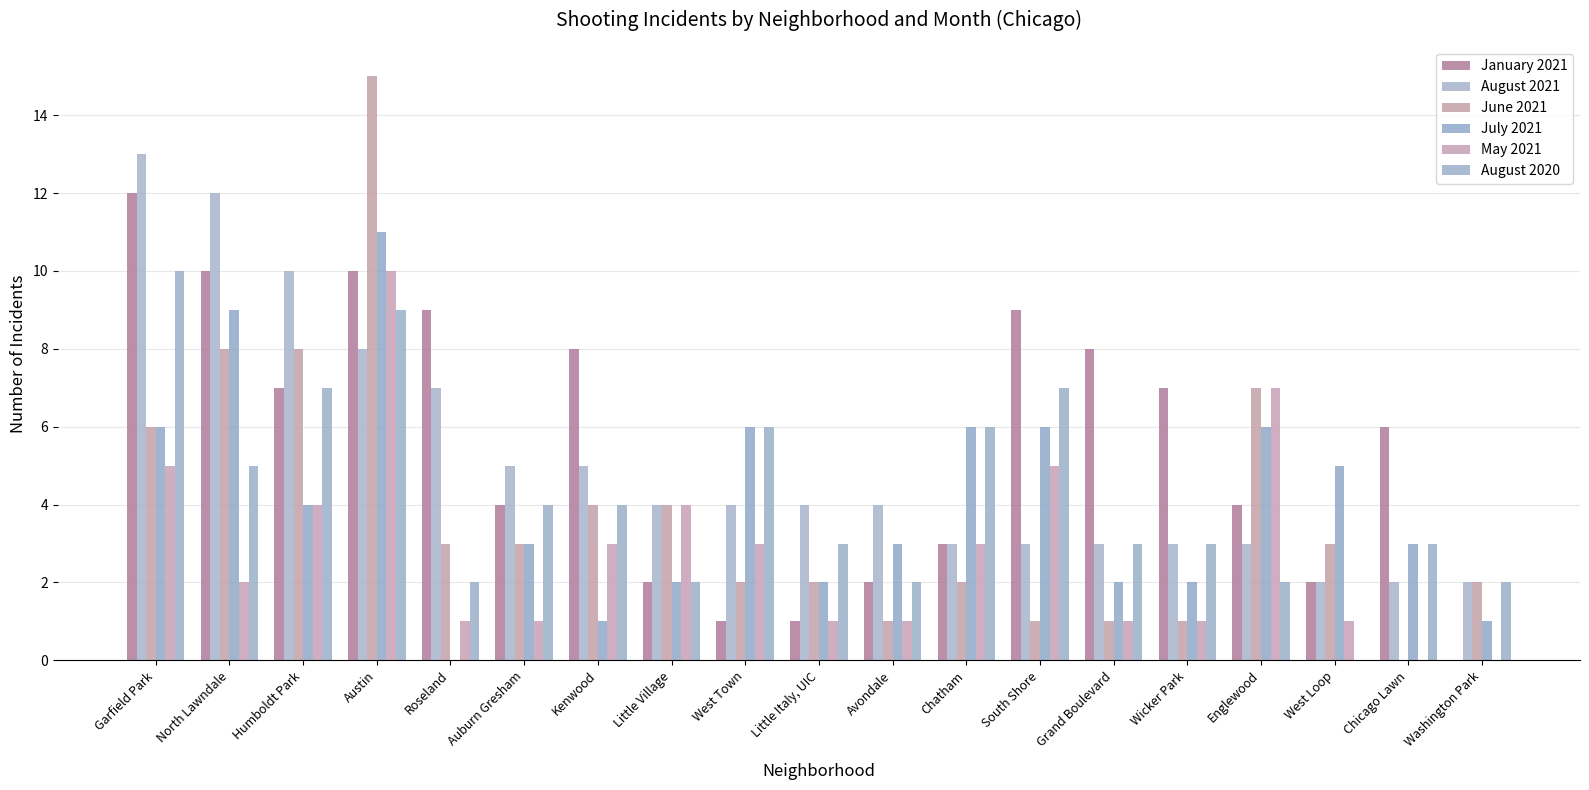

How many groups of bars are there?

19